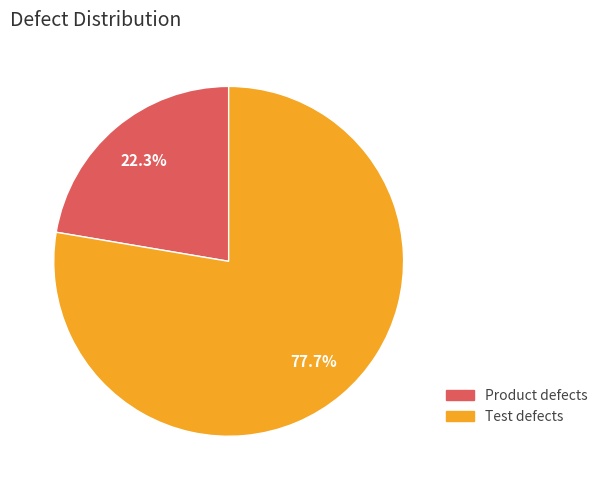

Count the number of slices in the pie.

2